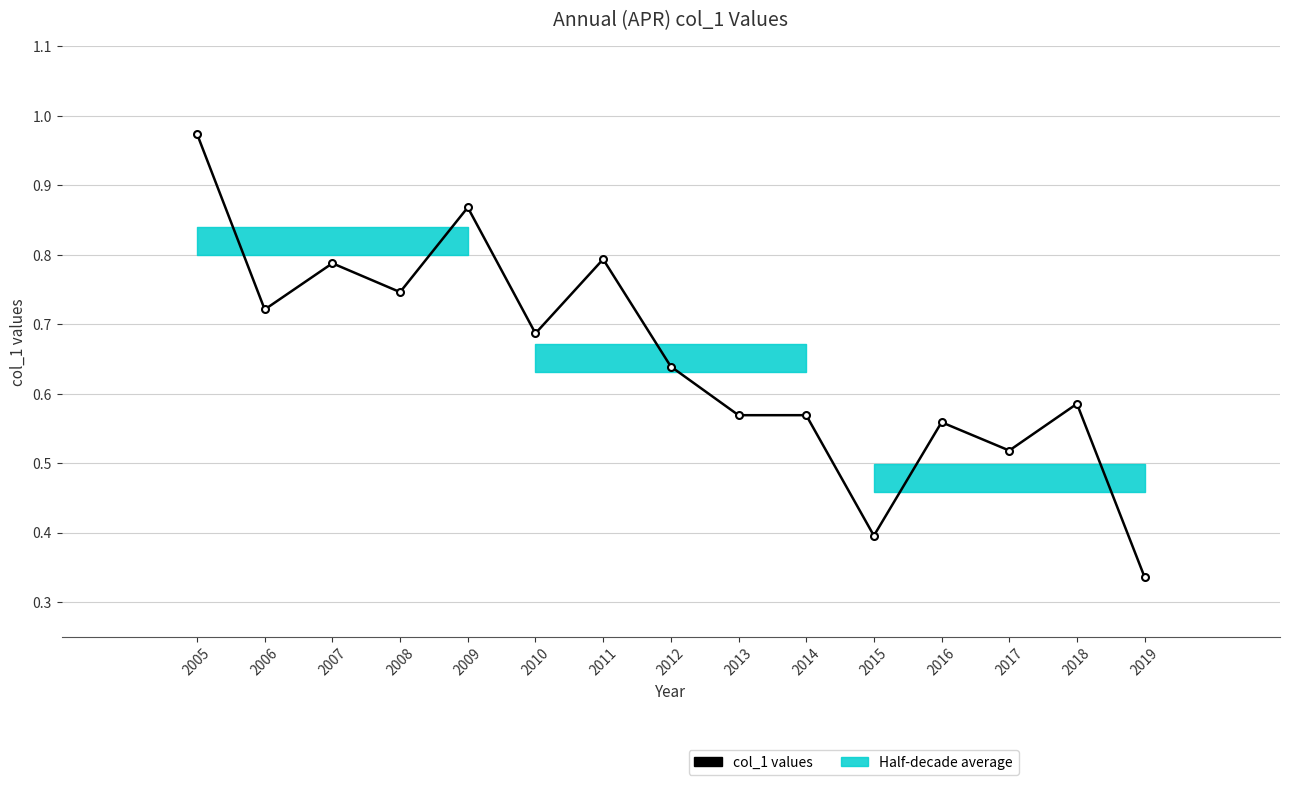

At which category does the chart reach its minimum across all series?

2019